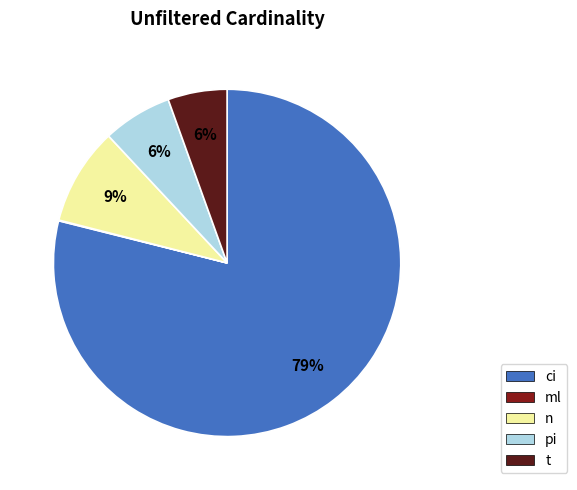

What is the change in value from ci to ml?

-36214347